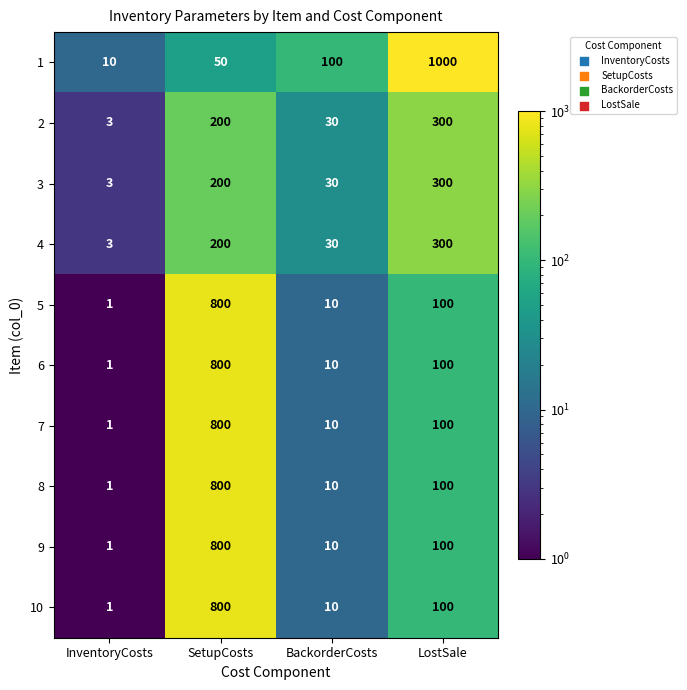

What is the difference between the maximum and second lowest values in the 10 series?

790